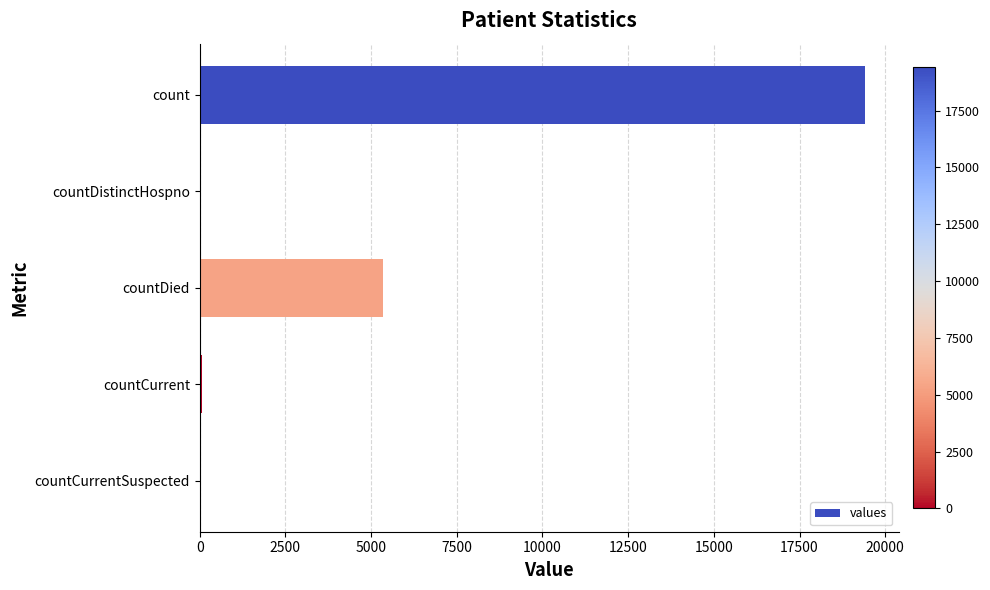

What is the sum of all values?

24875